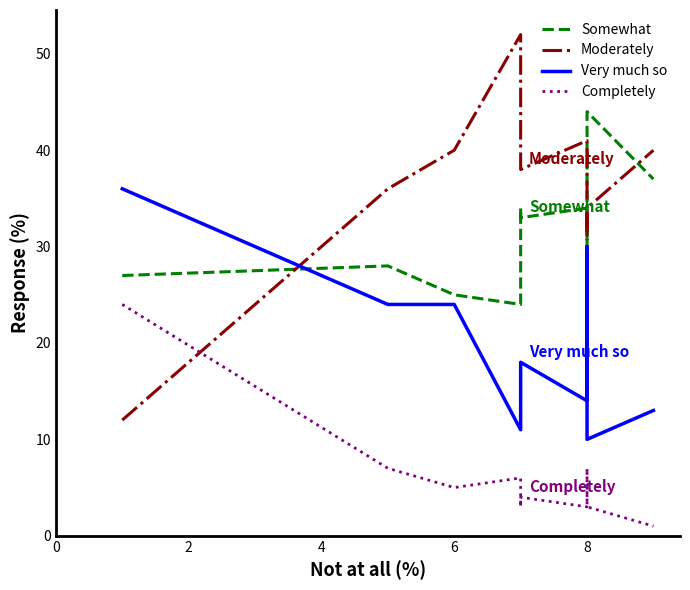

What is the label of the 4th point from the right?

8